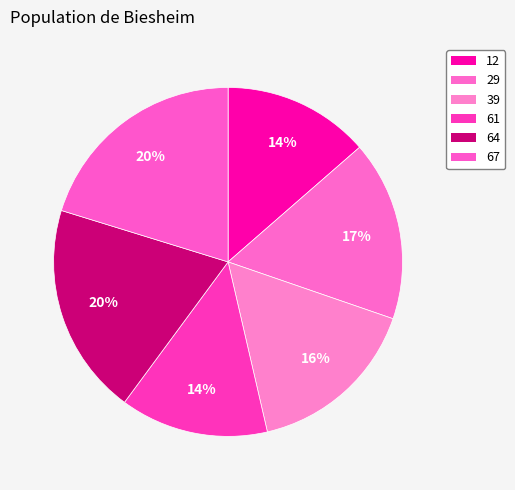

Approximately how many times larger is the value at 29 compared to 64?

0.8